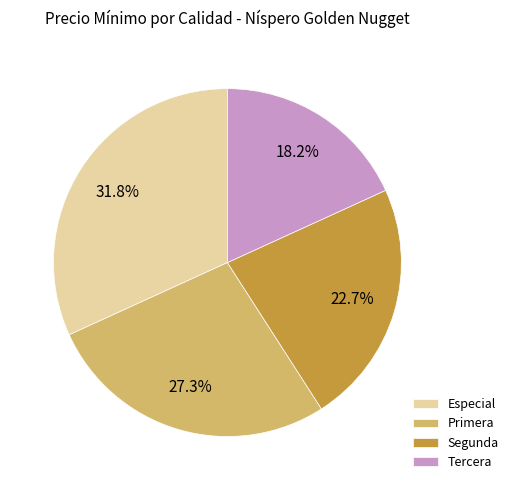

Is Especial the majority of the pie?

No